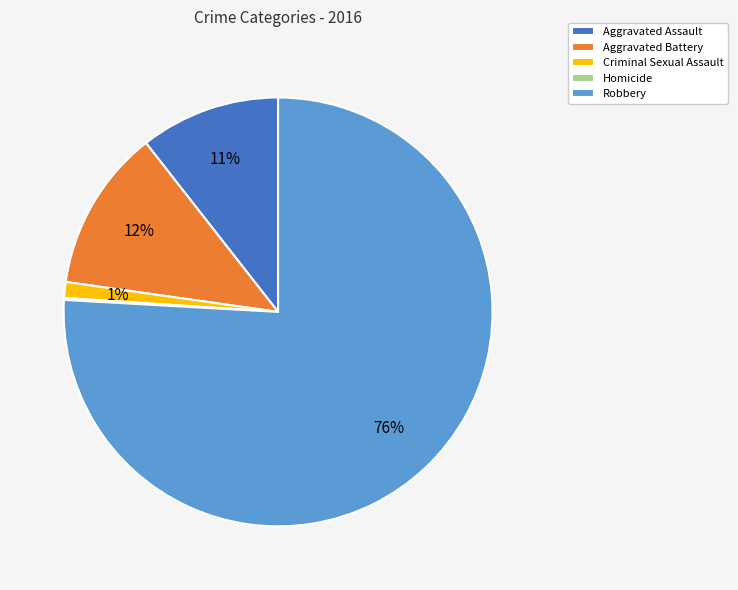

What is the majority slice?

Robbery